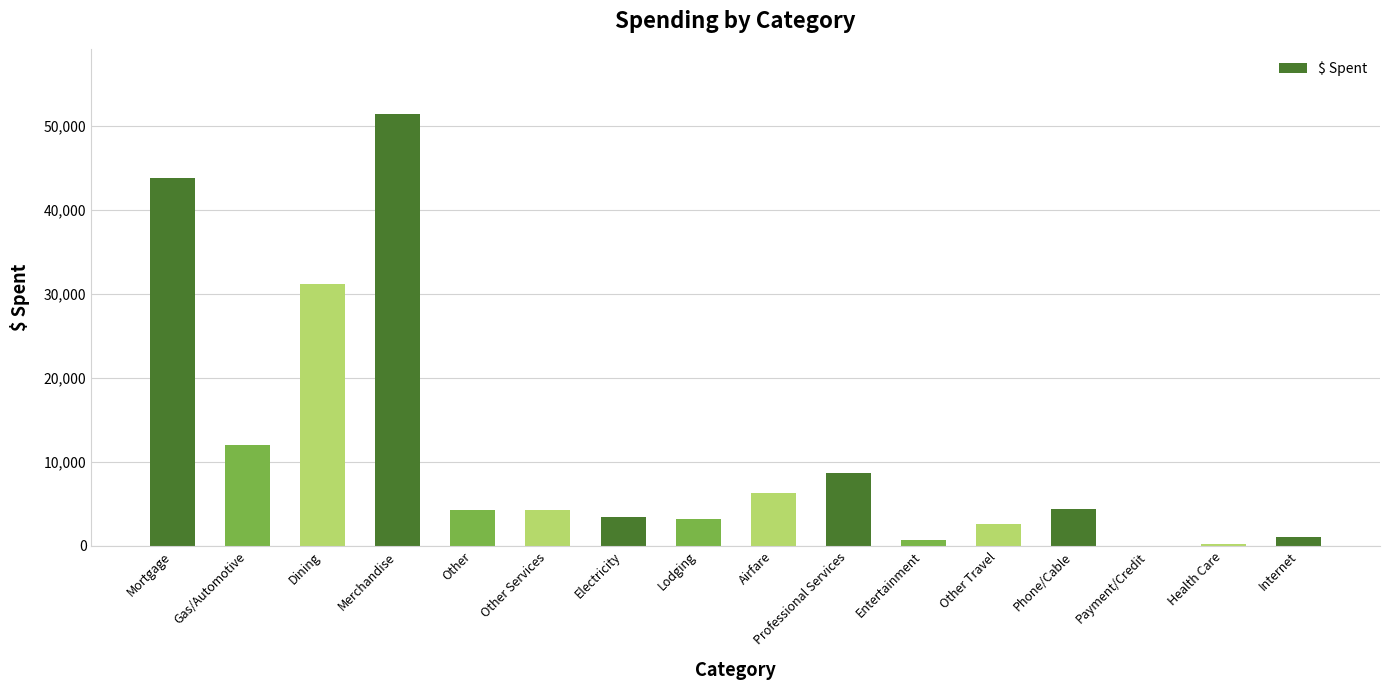

At which label does the data first exceed 4224?

Mortgage